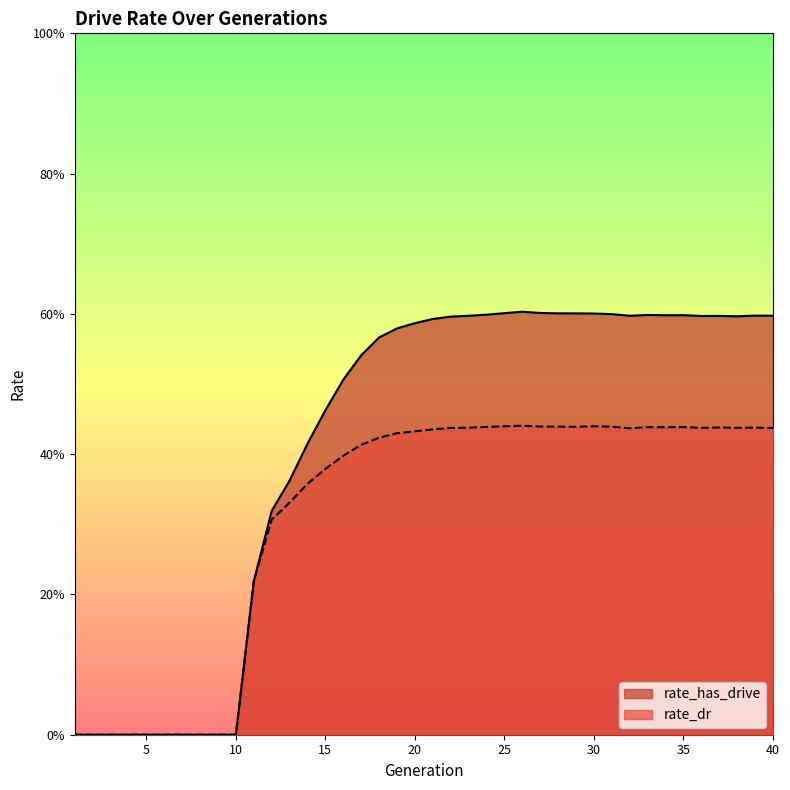

What is the total value across all series at 17?

1.0